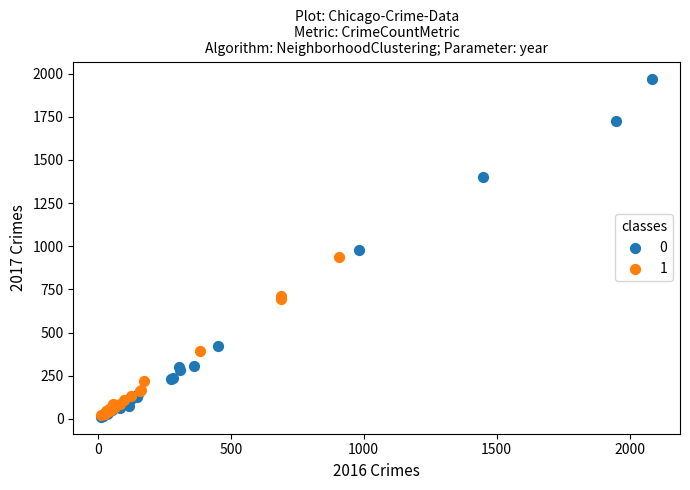

What are all the series names shown in the legend?

0, 1